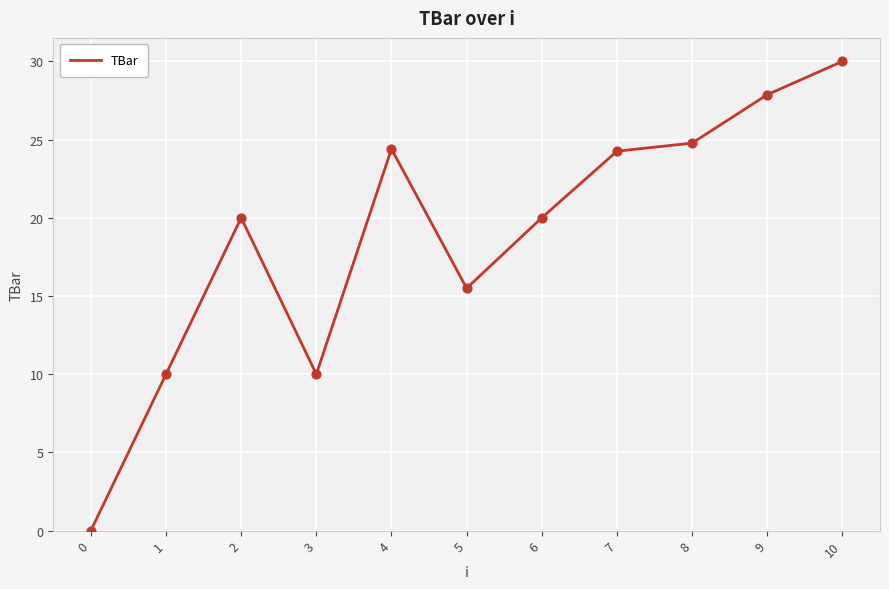

Approximately how many times larger is the value at 8 compared to 10?

0.8